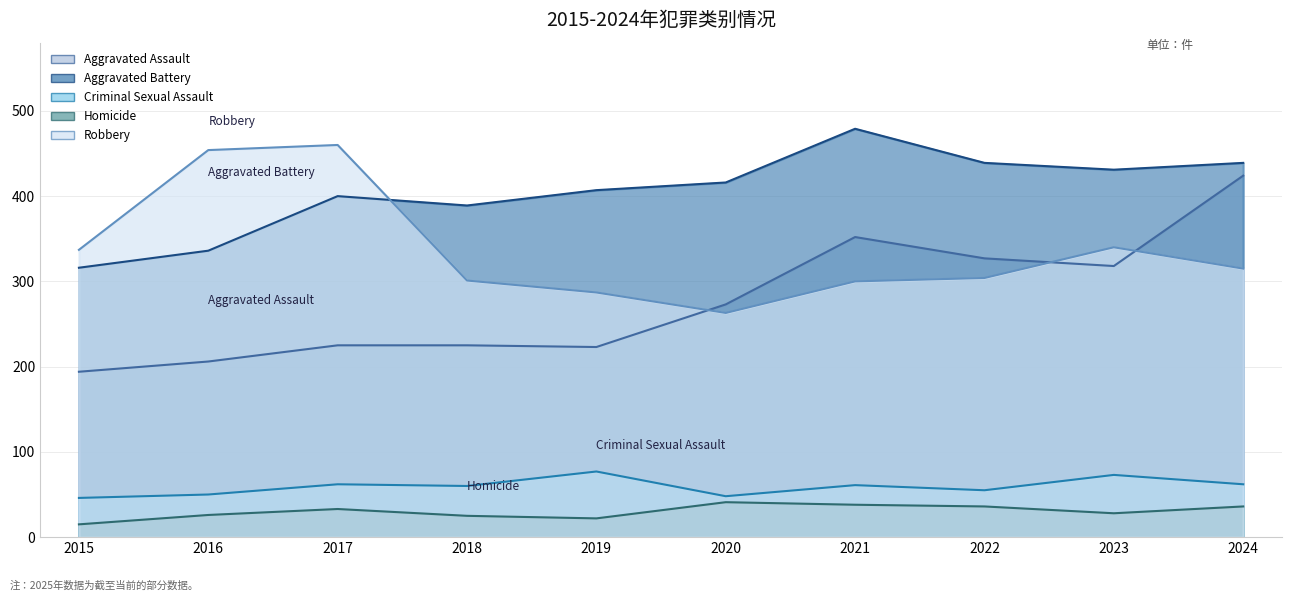

What is the difference between the highest and lowest values at 2017?

427